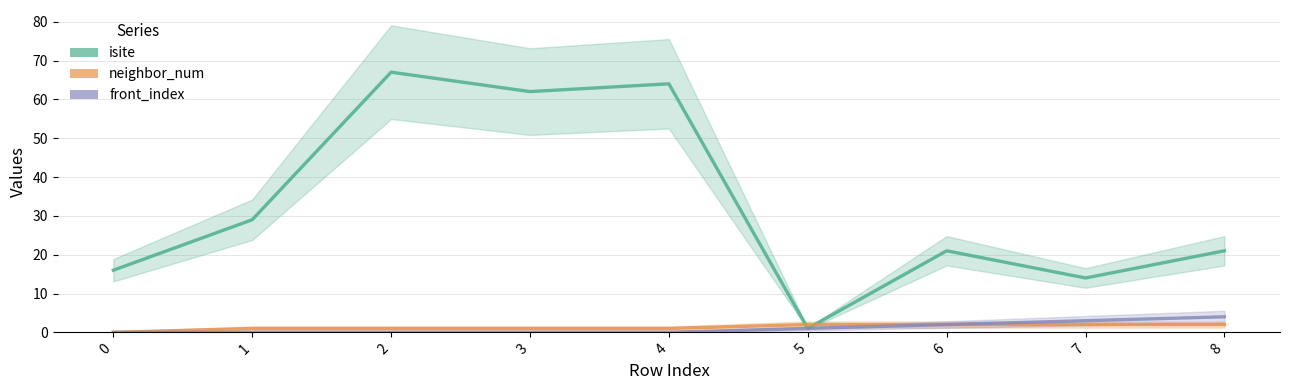

List the labels in order of front_index value, smallest first.

0, 1, 2, 3, 4, 5, 6, 7, 8